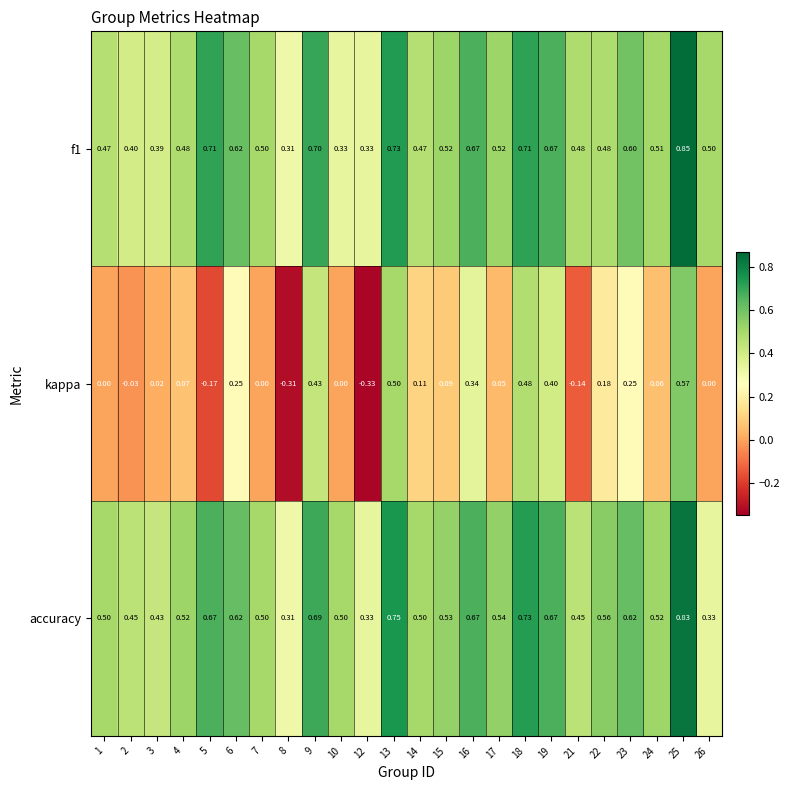

Which series has the widest spread of values?

kappa